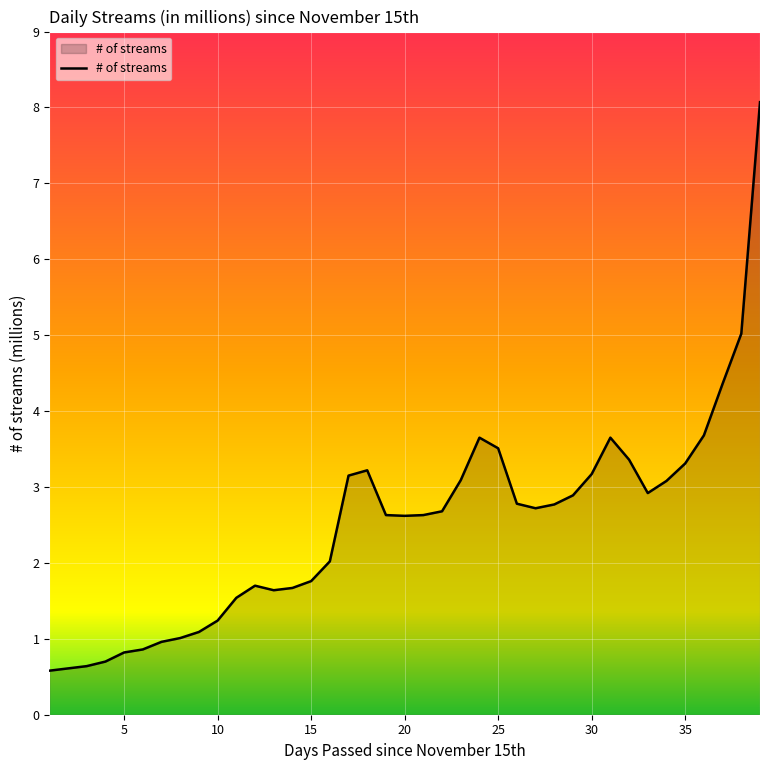

What is the greatest value displayed?

8.1